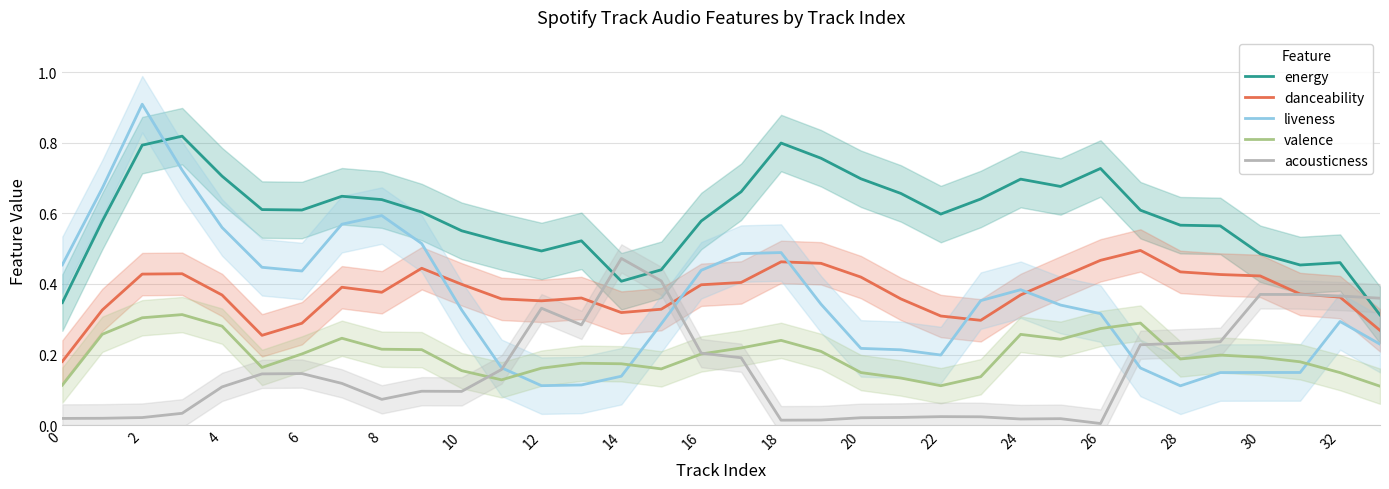

How many lines are shown in the chart?

5